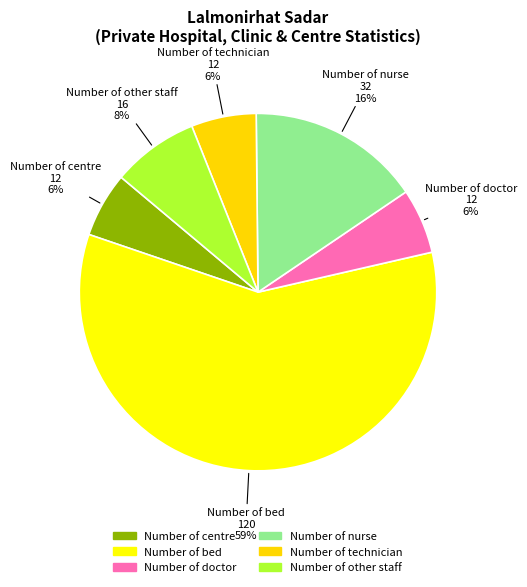

The Number of technician slice represents 1% of the pie. True or false?

False